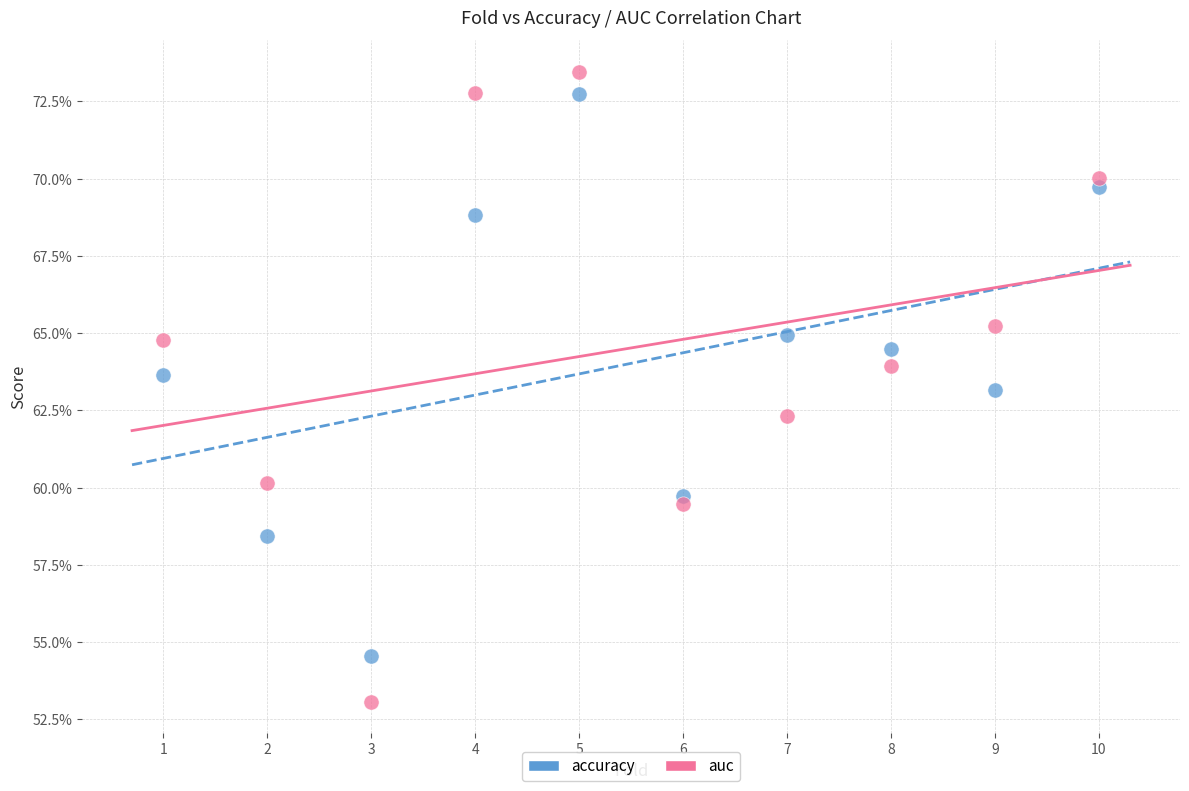

Which series contains the highest Y value?

auc